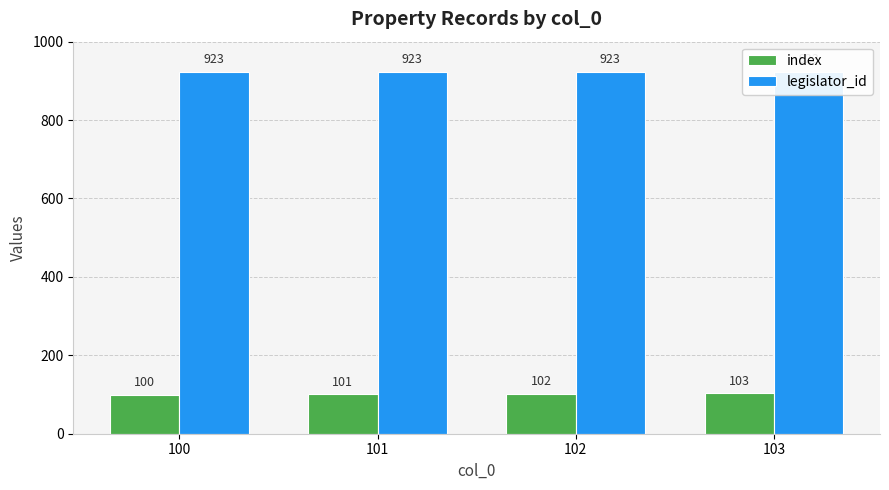

How many bars are there in total?

8